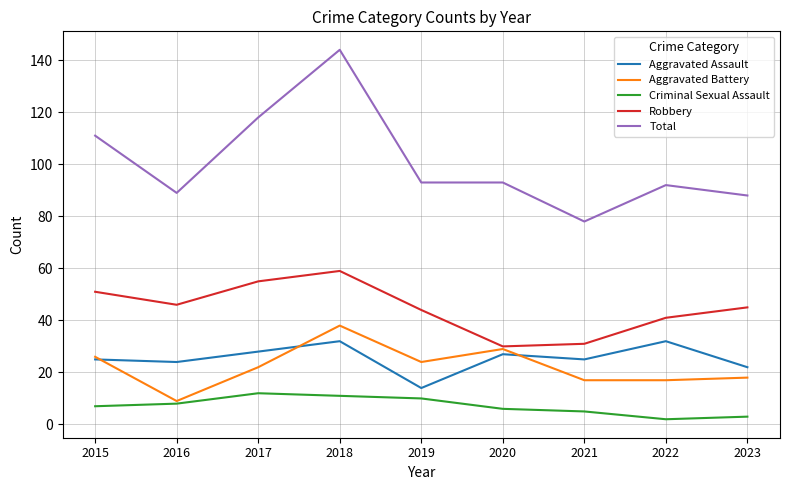

What is the highest value of the Total series?

144